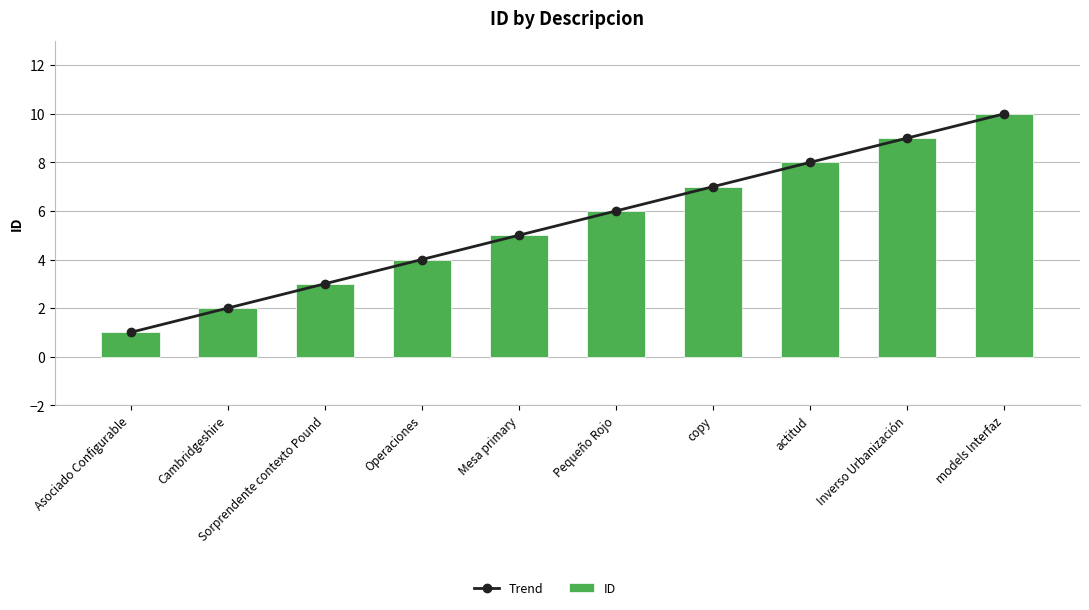

Which series has the largest total across all categories?

Trend